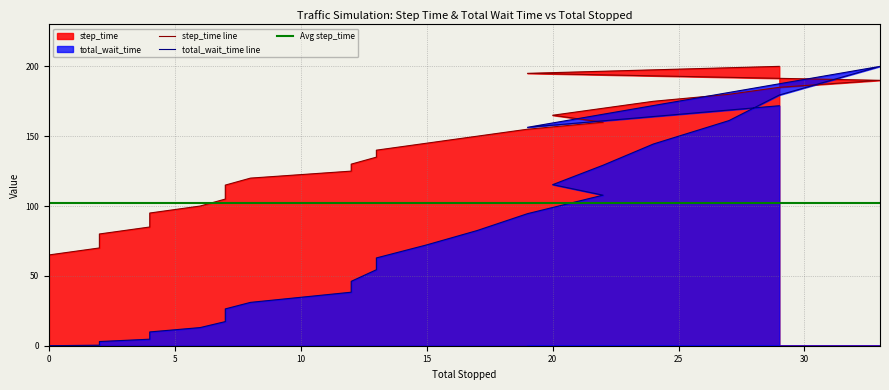

What is the sum of all step_time values?

4100.0